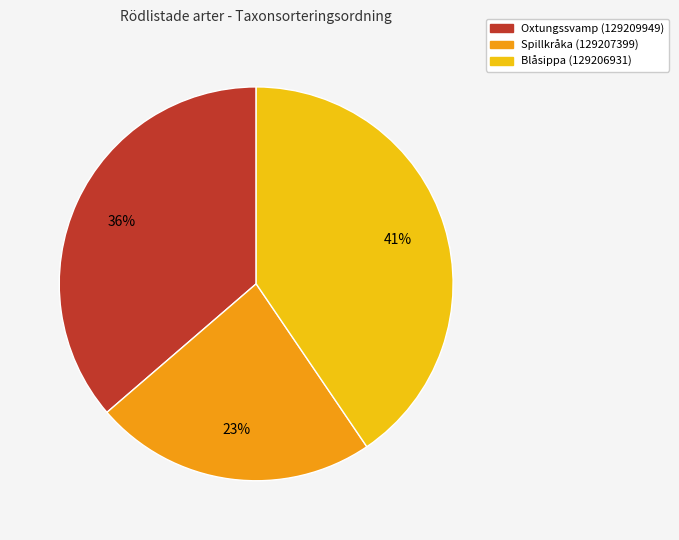

What is the ratio of the value at Blåsippa (129206931) to the value at Oxtungssvamp (129209949)?

1.1